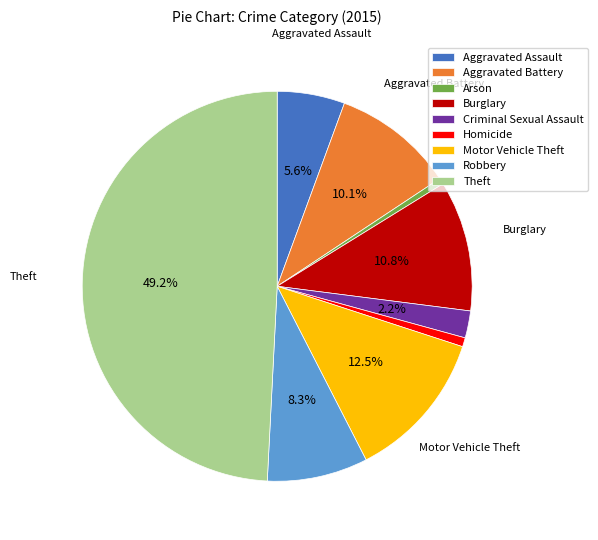

Does Motor Vehicle Theft account for over 50% of the chart?

No